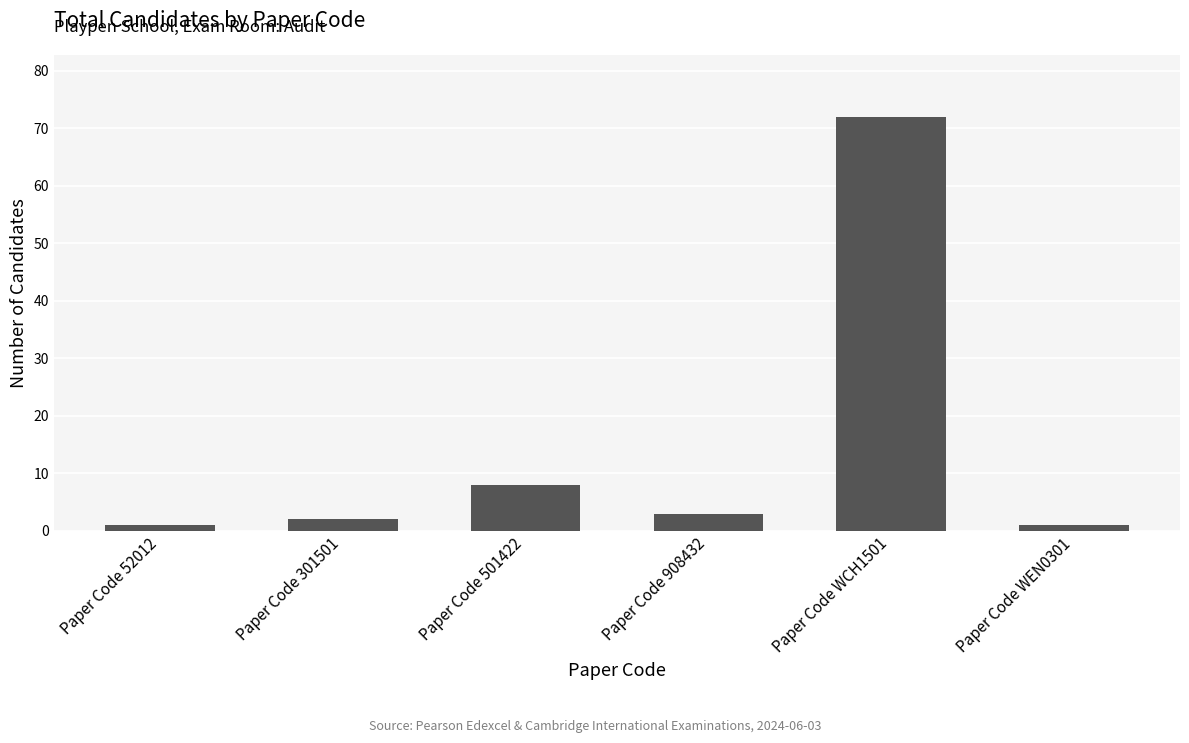

Reading left to right, what are all the values shown in this chart?

1	2	8	3	72	1